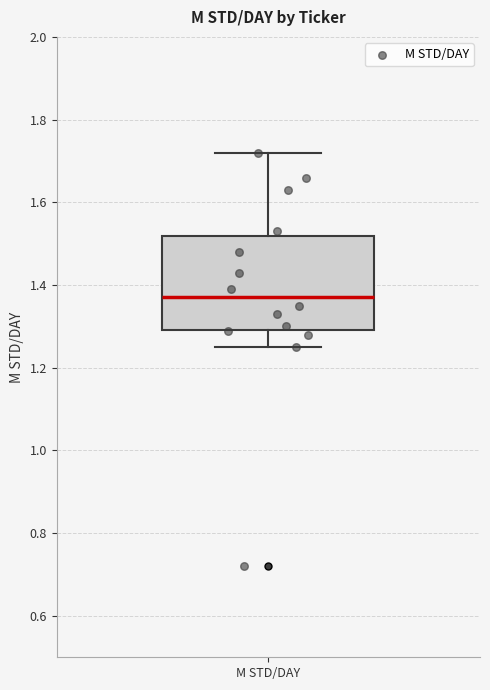

Where does the upper whisker of the box for M STD/DAY end on the y-axis? The values are not printed on the chart, so give them approximately, as read against the axis.

1.72